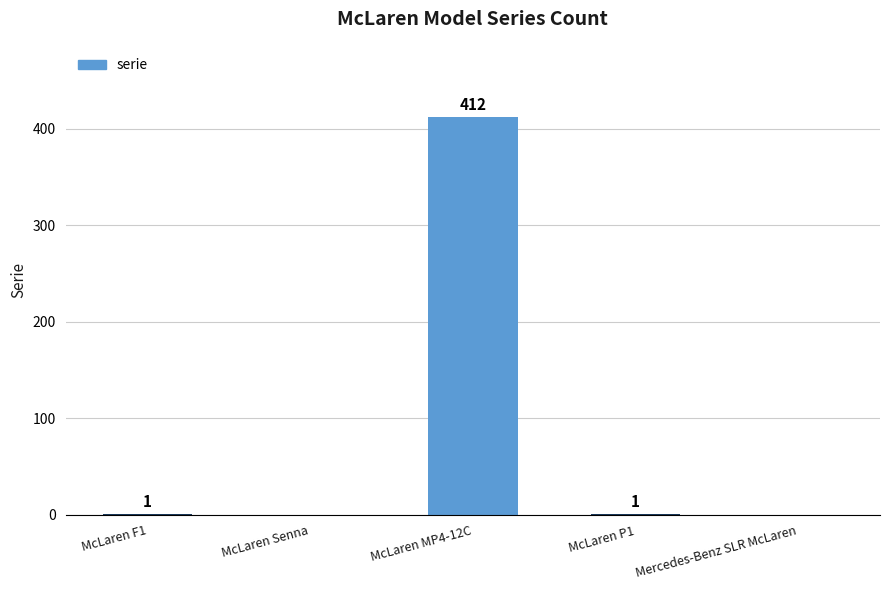

How many categories are shown in the chart?

5